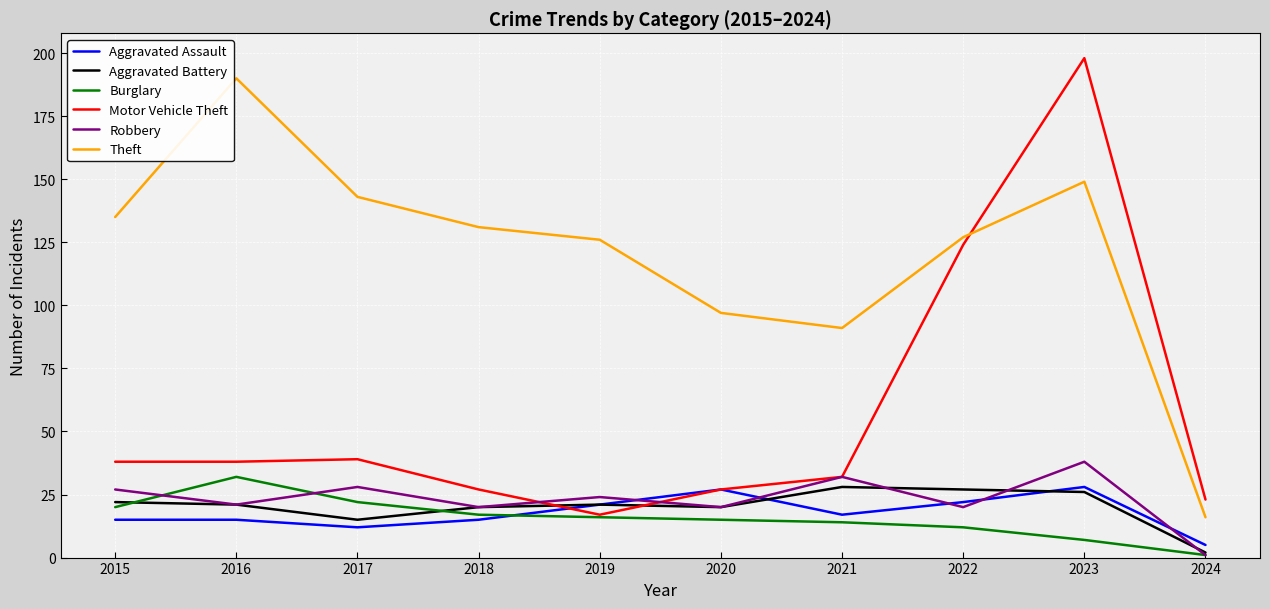

How many interior local peaks does the Robbery series have?

4